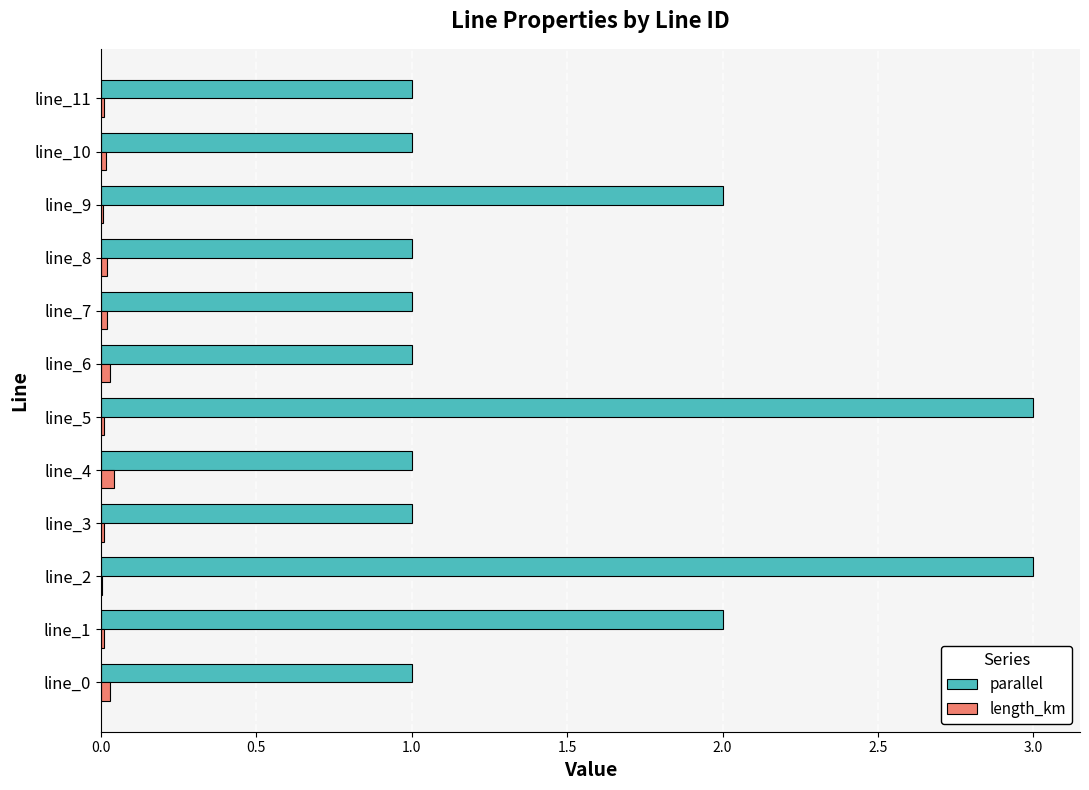

What is the maximum value for parallel?

3.0